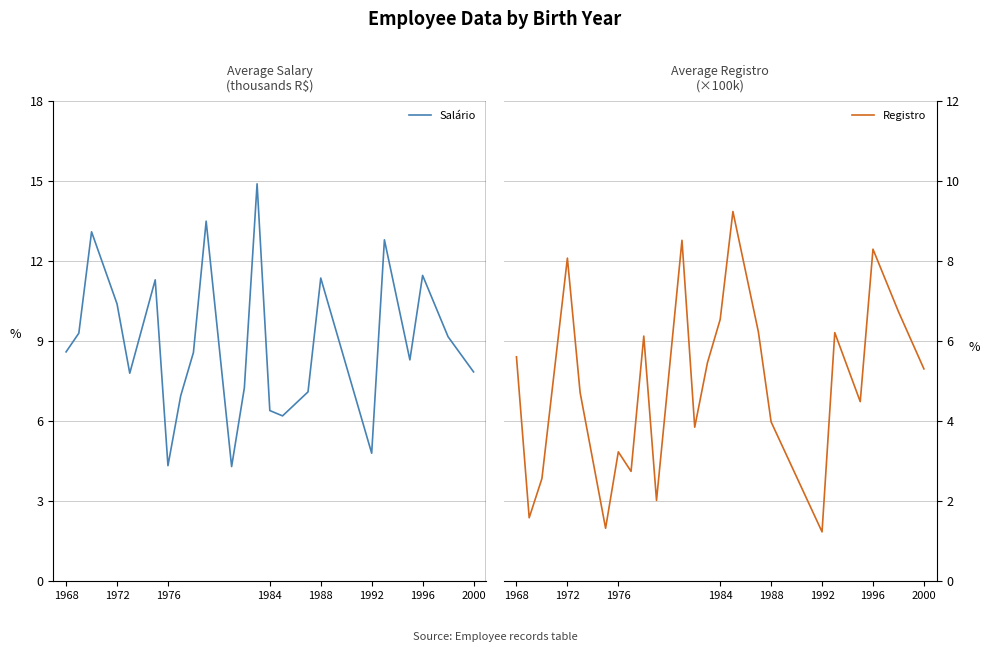

Is it true that Salário equals 11.4 at 1988?

True